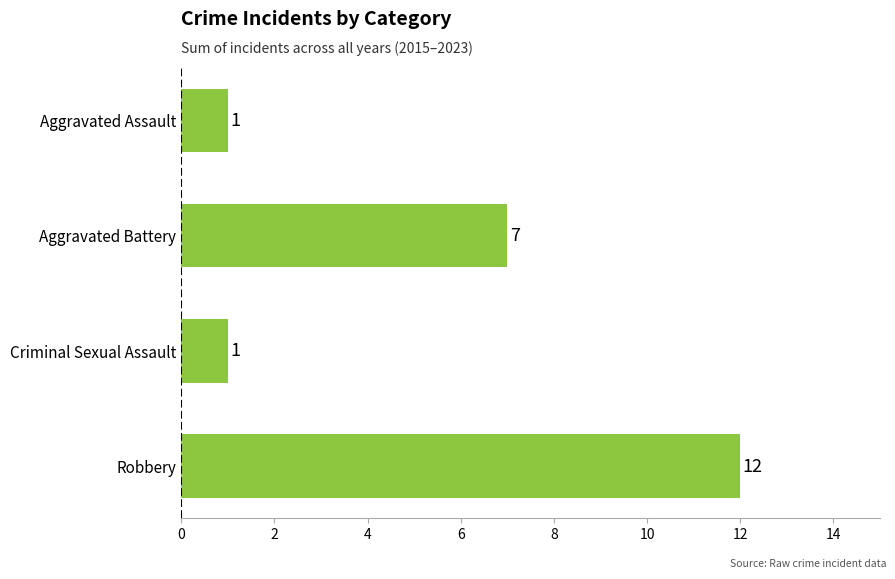

How many values are below 7?

2